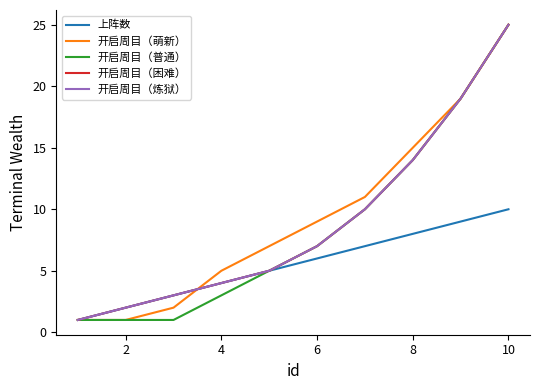

What is the lowest value of the 上阵数 series?

1